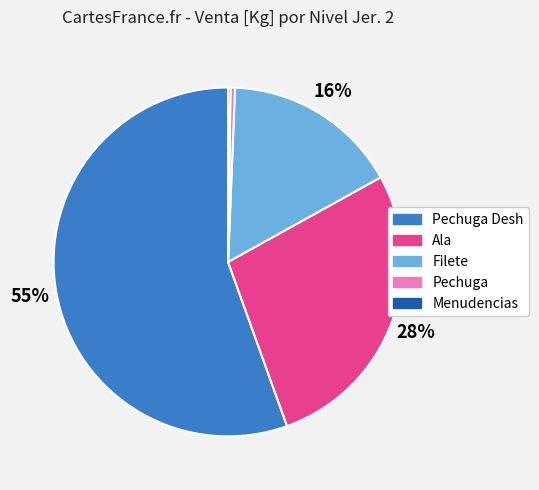

Is there any slice that represents more than half of the pie?

Yes